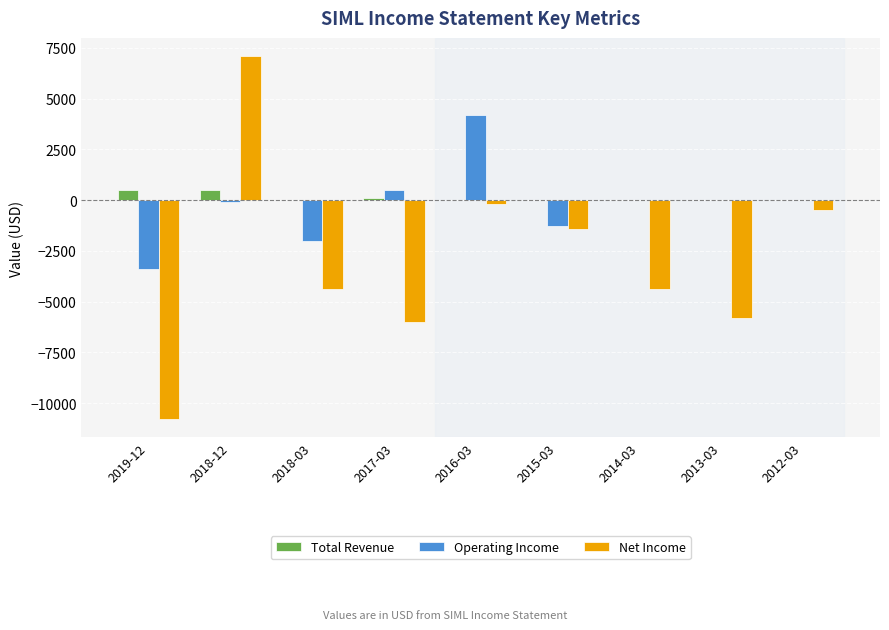

The value of Total Revenue at 2018-03 is 0. True or false?

True